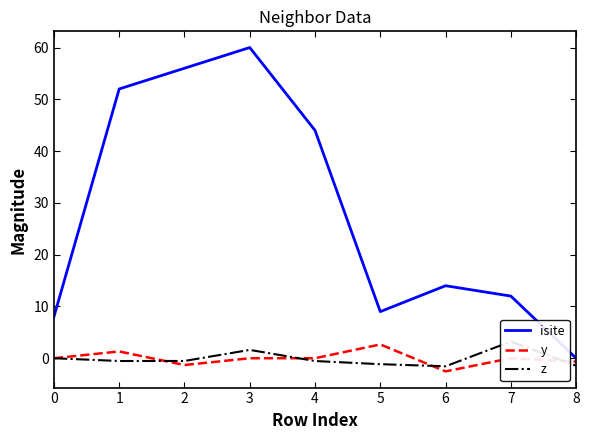

The value of z at 7 is 3.2. True or false?

True